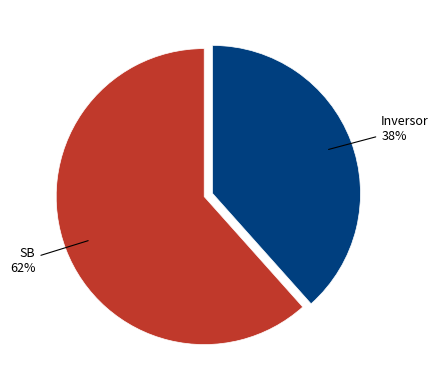

Rank the categories by value from highest to lowest.

SB, Inversor